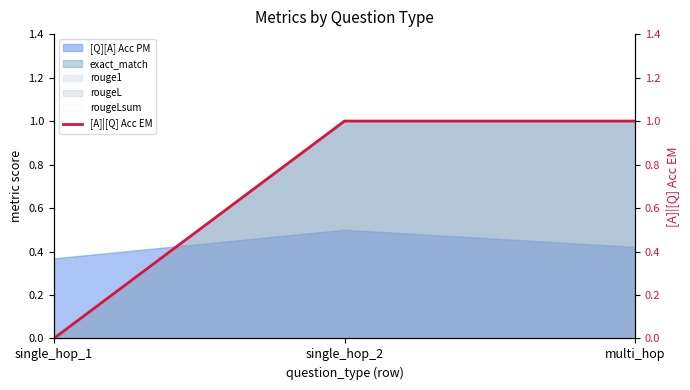

How many values are between 0 and 1?

3